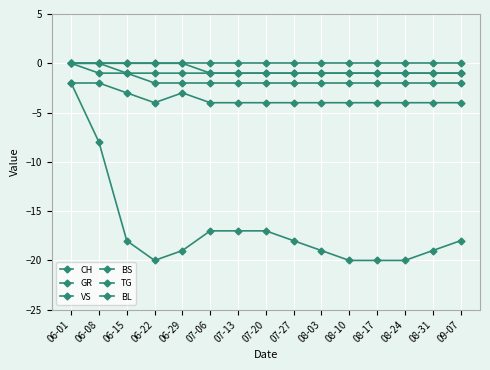

Count the number of categories in the chart.

15